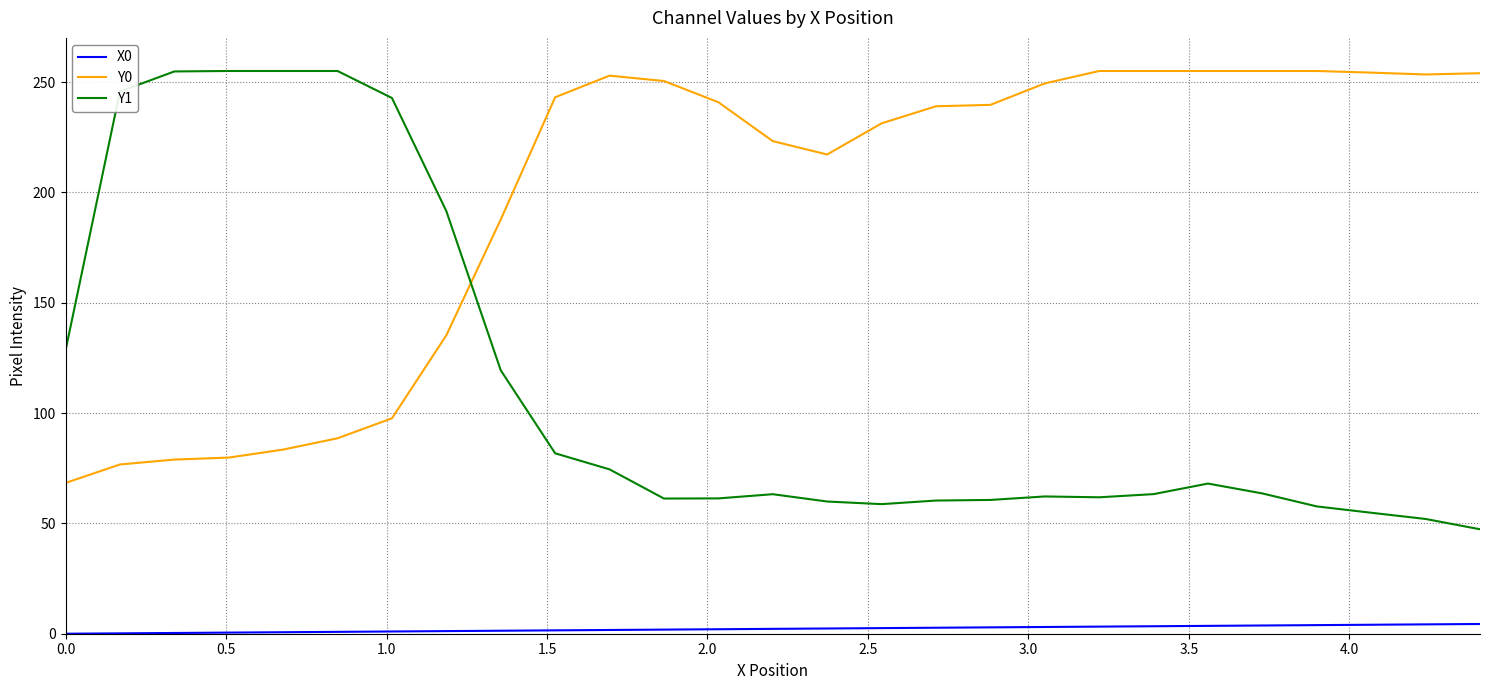

What is the difference between the maximum and minimum values in the Y0 series?

186.7